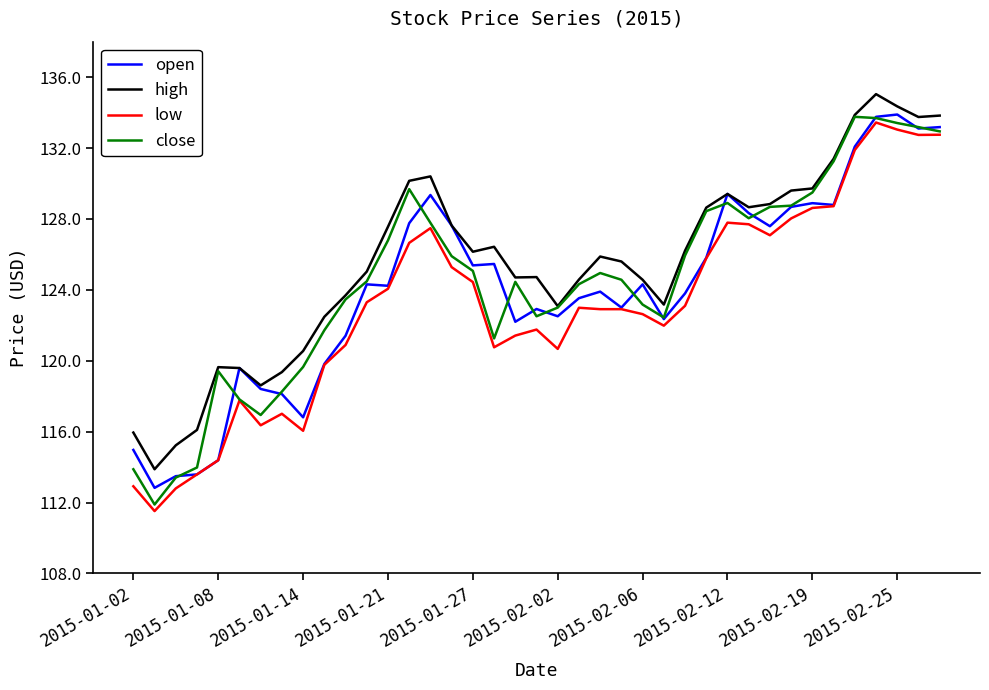

What is the maximum value for close?

133.8